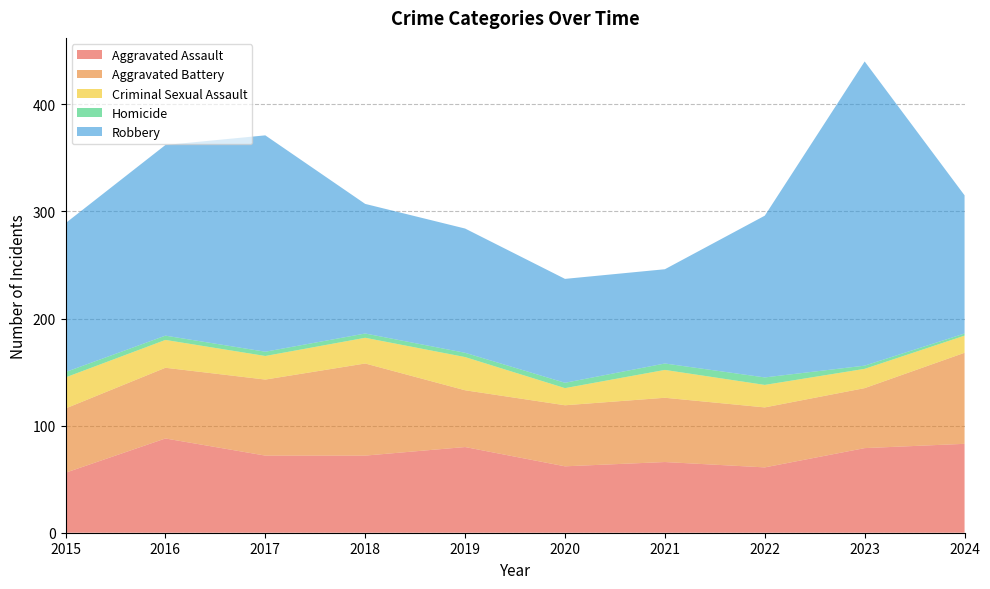

Reading right to left, transcribe all the data shown in this chart.

Aggravated Assault: 83	79	61	66	62	80	72	72	88	56
Aggravated Battery: 85	56	56	60	57	53	86	71	66	60
Criminal Sexual Assault: 16	18	21	26	16	31	24	22	26	29
Homicide: 2	3	7	6	5	4	4	4	4	5
Robbery: 129	284	151	88	97	116	121	202	178	139